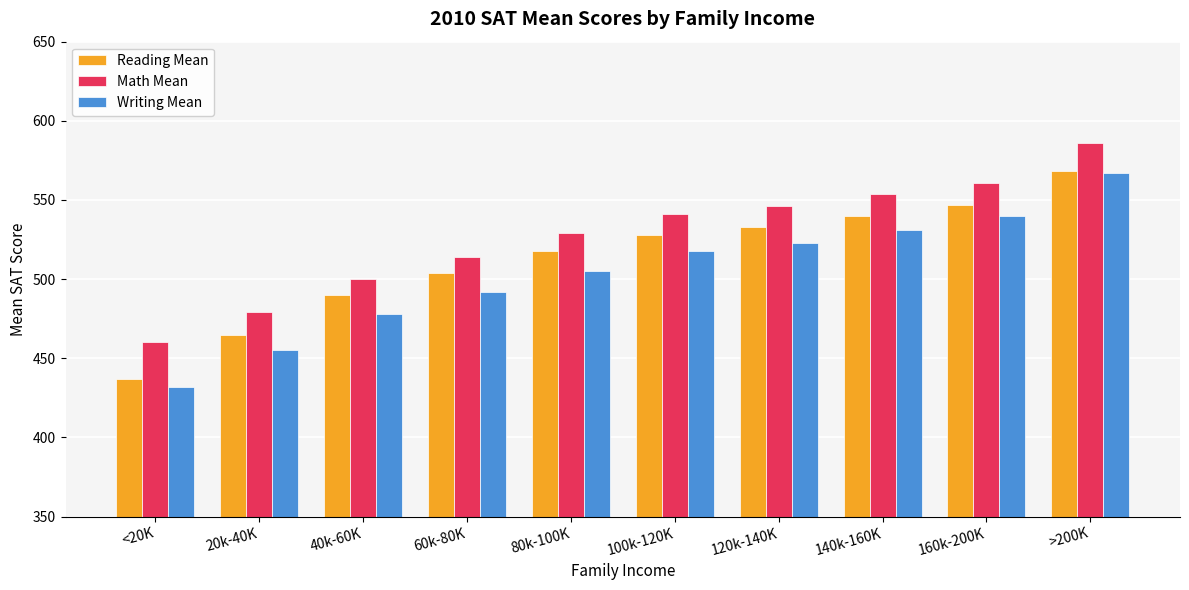

True or false: Math Mean has a value of 541 at 100k-120K.

True